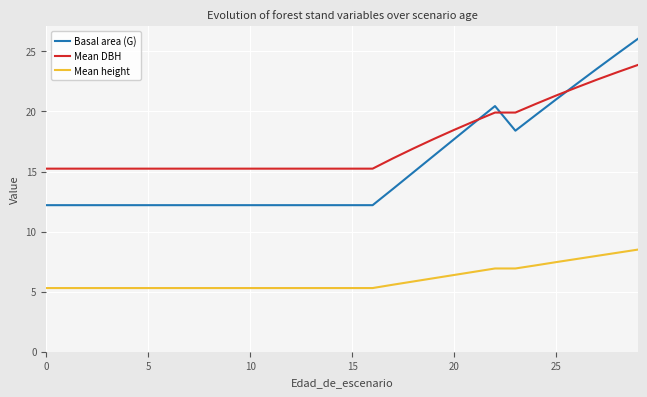

Which series has the widest spread of values?

Basal area (G)